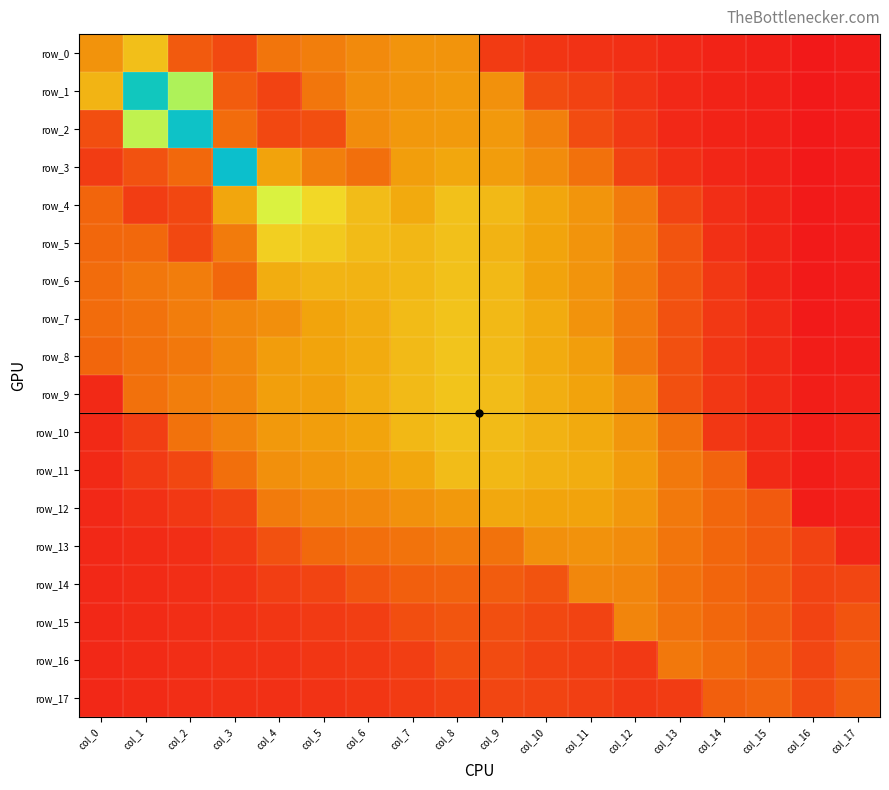

Reading left to right, transcribe all the data shown in this chart.

row_0: 0.6	0.9	0.3	0.3	0.5	0.5	0.6	0.6	0.6	0.2	0.2	0.2	0.2	0.1	0.1	0.1	0.1	0.1
row_1: 0.8	2.1	1.4	0.4	0.2	0.5	0.6	0.6	0.7	0.6	0.3	0.2	0.2	0.1	0.1	0.1	0.1	0.1
row_2: 0.3	1.4	2.3	0.4	0.3	0.3	0.6	0.7	0.7	0.7	0.5	0.3	0.2	0.1	0.1	0.1	0.1	0.1
row_3: 0.2	0.3	0.4	2.3	0.7	0.5	0.4	0.7	0.7	0.7	0.6	0.5	0.2	0.2	0.1	0.1	0.1	0.1
row_4: 0.4	0.2	0.3	0.7	1.3	1.0	0.9	0.8	0.9	0.9	0.7	0.6	0.5	0.2	0.1	0.1	0.1	0.1
row_5: 0.4	0.4	0.3	0.5	1.0	0.9	0.9	0.8	0.9	0.8	0.7	0.6	0.5	0.3	0.2	0.1	0.1	0.1
row_6: 0.4	0.5	0.5	0.4	0.8	0.8	0.8	0.8	0.9	0.8	0.7	0.6	0.5	0.3	0.2	0.1	0.1	0.1
row_7: 0.4	0.5	0.5	0.6	0.6	0.7	0.8	0.9	0.9	0.9	0.8	0.6	0.5	0.3	0.2	0.1	0.1	0.1
row_8: 0.4	0.5	0.5	0.6	0.7	0.7	0.8	0.9	0.9	0.9	0.8	0.7	0.5	0.3	0.2	0.1	0.1	0.1
row_9: 0.1	0.5	0.5	0.6	0.7	0.7	0.8	0.9	0.9	0.9	0.8	0.7	0.6	0.3	0.2	0.1	0.1	0.1
row_10: 0.1	0.2	0.5	0.5	0.7	0.7	0.7	0.8	0.9	0.9	0.8	0.8	0.7	0.5	0.2	0.1	0.1	0.1
row_11: 0.1	0.2	0.3	0.4	0.6	0.7	0.7	0.7	0.9	0.8	0.8	0.8	0.7	0.5	0.4	0.1	0.1	0.1
row_12: 0.1	0.2	0.2	0.2	0.5	0.6	0.6	0.6	0.7	0.7	0.7	0.7	0.7	0.5	0.4	0.3	0.1	0.1
row_13: 0.1	0.1	0.1	0.2	0.3	0.4	0.4	0.5	0.5	0.5	0.6	0.6	0.6	0.5	0.4	0.3	0.2	0.1
row_14: 0.1	0.1	0.1	0.2	0.2	0.2	0.3	0.4	0.4	0.3	0.3	0.6	0.6	0.5	0.4	0.3	0.2	0.3
row_15: 0.1	0.1	0.1	0.2	0.2	0.2	0.2	0.3	0.3	0.3	0.3	0.2	0.6	0.5	0.4	0.4	0.2	0.3
row_16: 0.1	0.1	0.1	0.2	0.2	0.2	0.2	0.2	0.3	0.3	0.2	0.2	0.2	0.5	0.4	0.4	0.3	0.3
row_17: 0.1	0.1	0.1	0.2	0.2	0.2	0.2	0.2	0.2	0.3	0.2	0.2	0.2	0.2	0.4	0.4	0.3	0.4